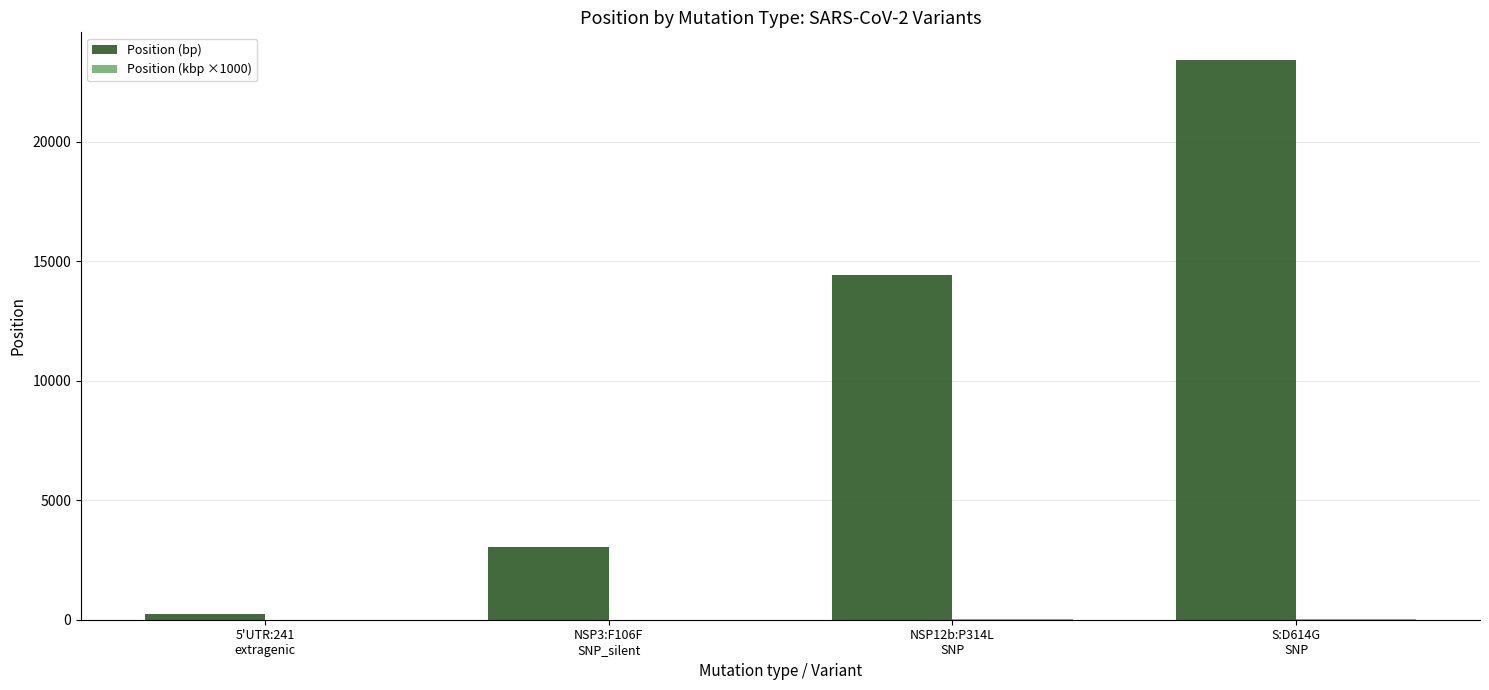

How many groups of bars are there?

4